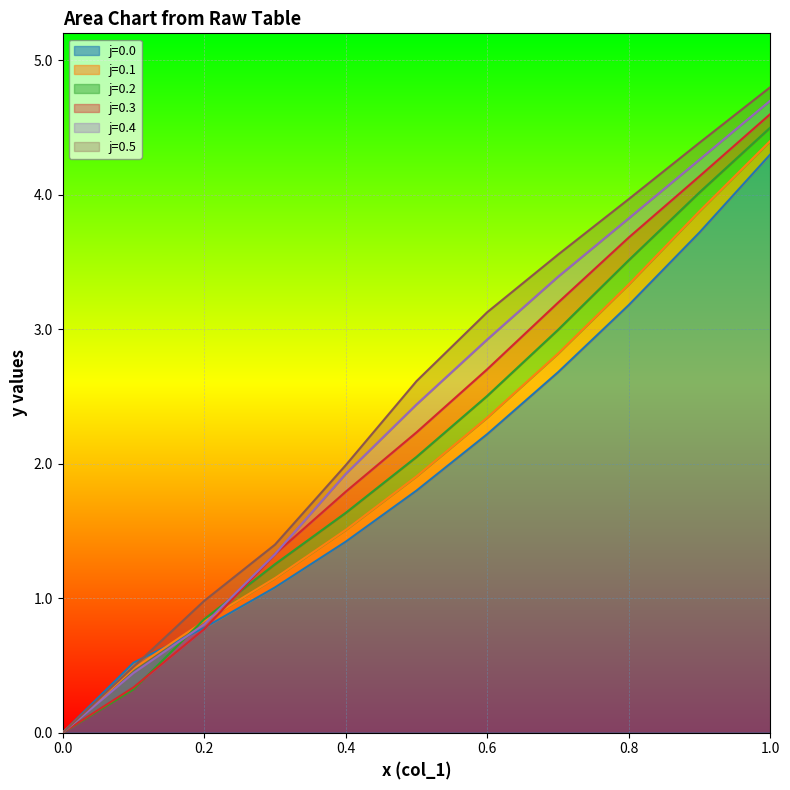

How many times do j=0.5 and j=0.0 cross each other?

1